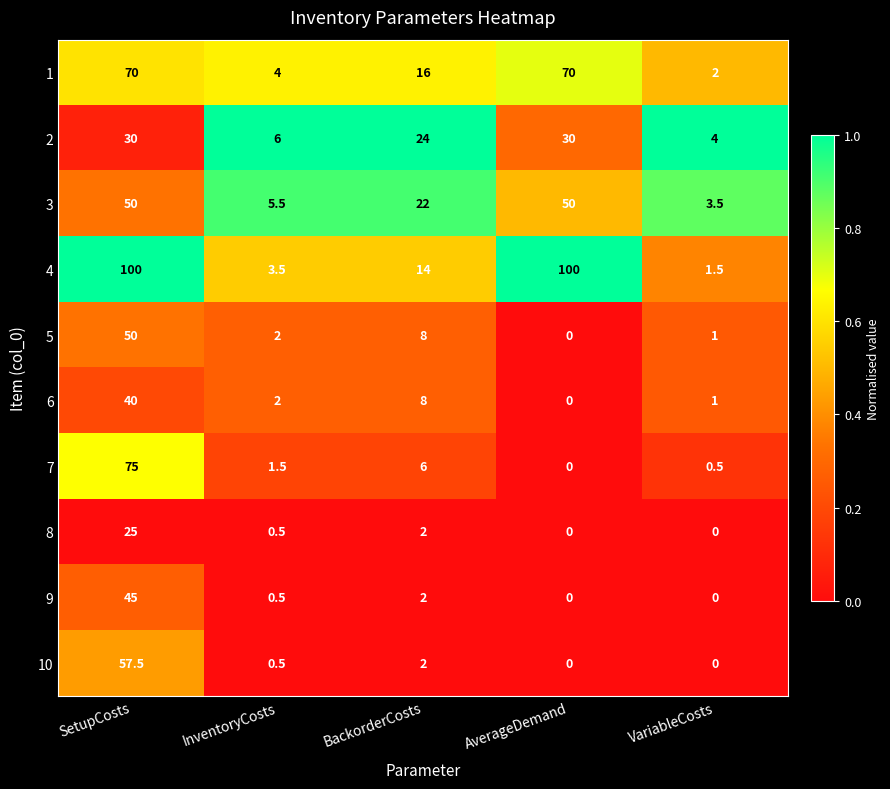

Where is 9 nearest to the value 22?

BackorderCosts